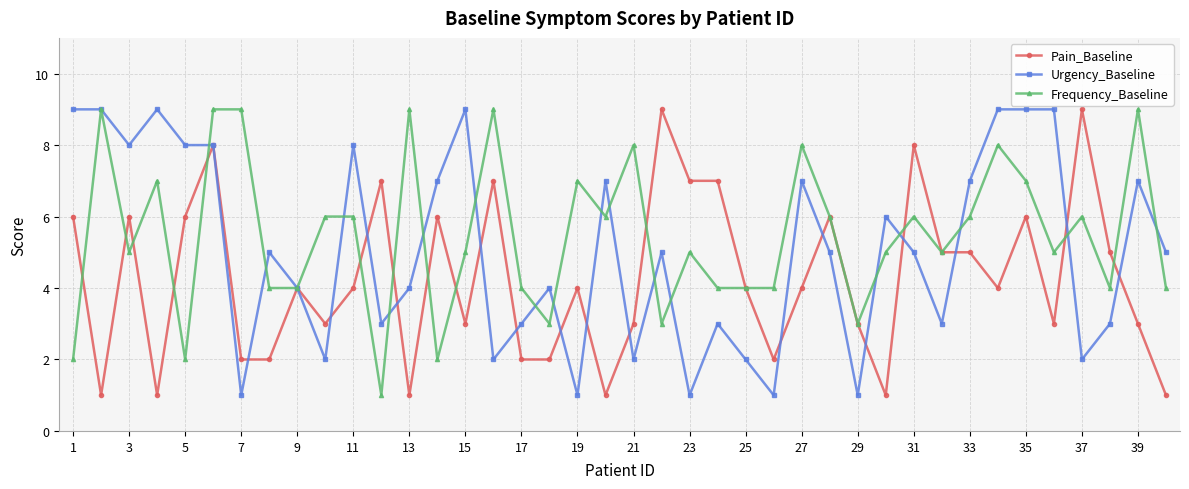

True or false: Pain_Baseline has more than 1 interior local peaks.

True